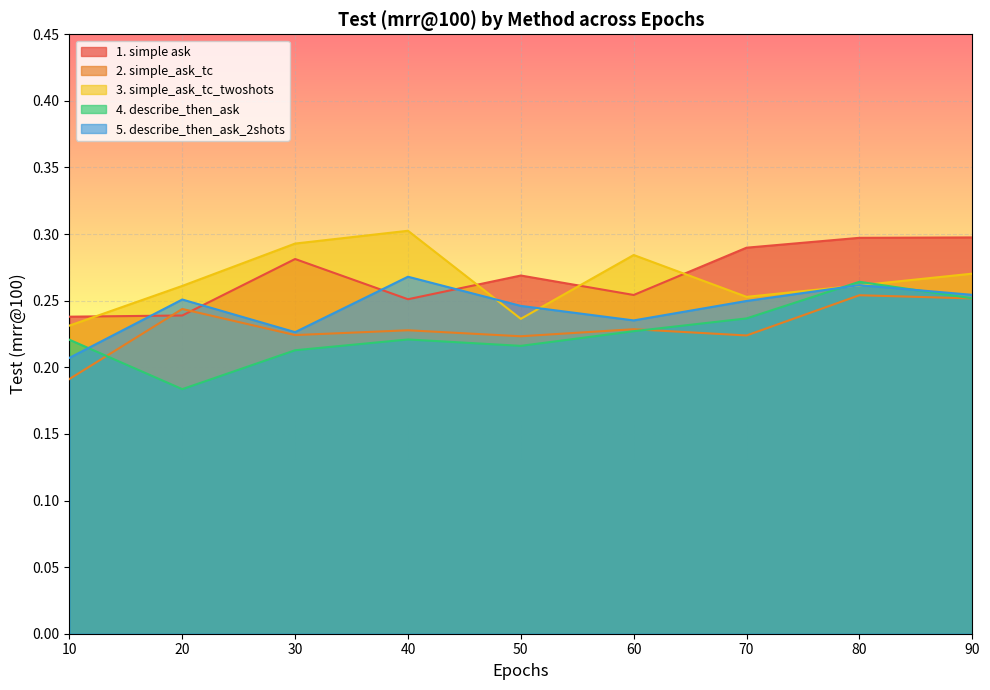

At which category does the chart reach its minimum across all series?

20